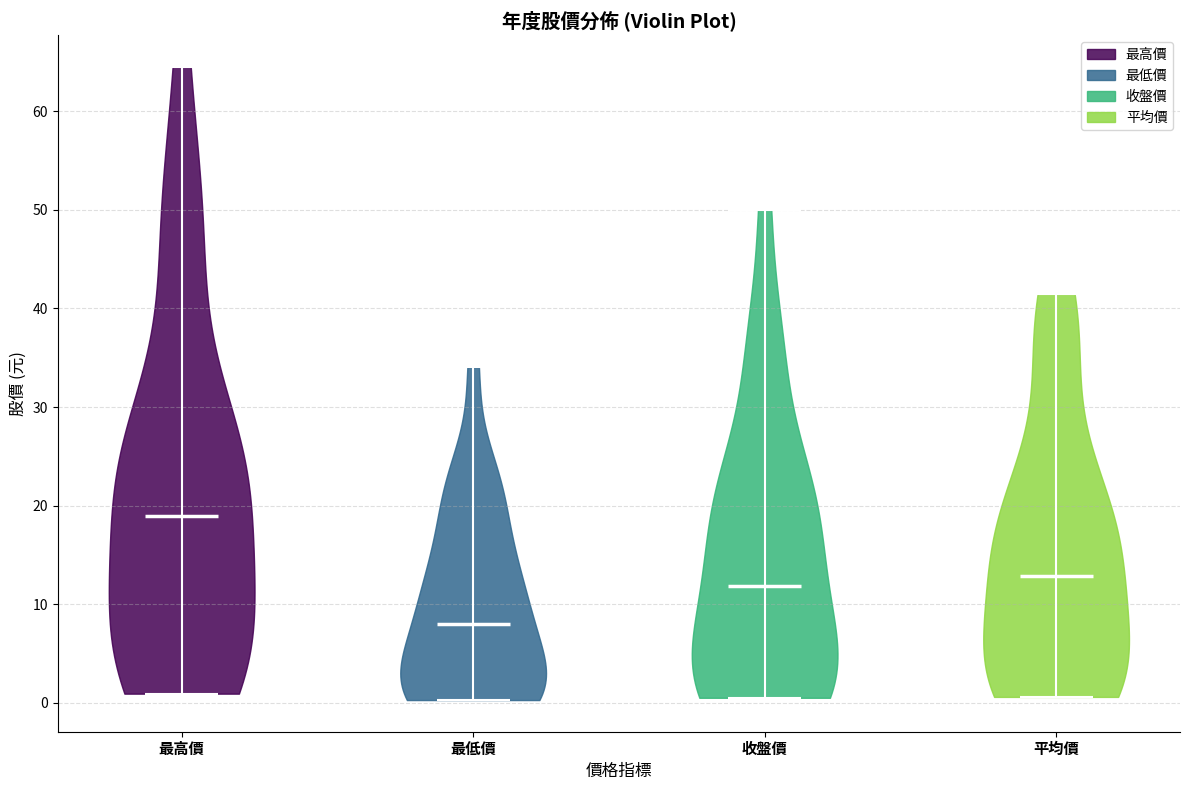

Which violin has the highest median line?

最高價